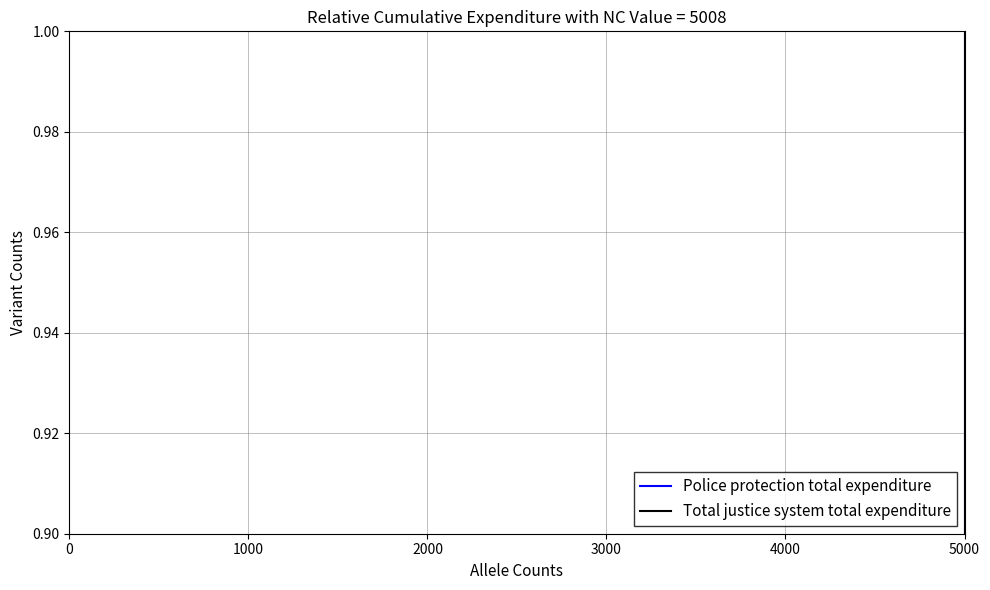

Is it true that Police protection total expenditure equals 0.0 at 3000?

True